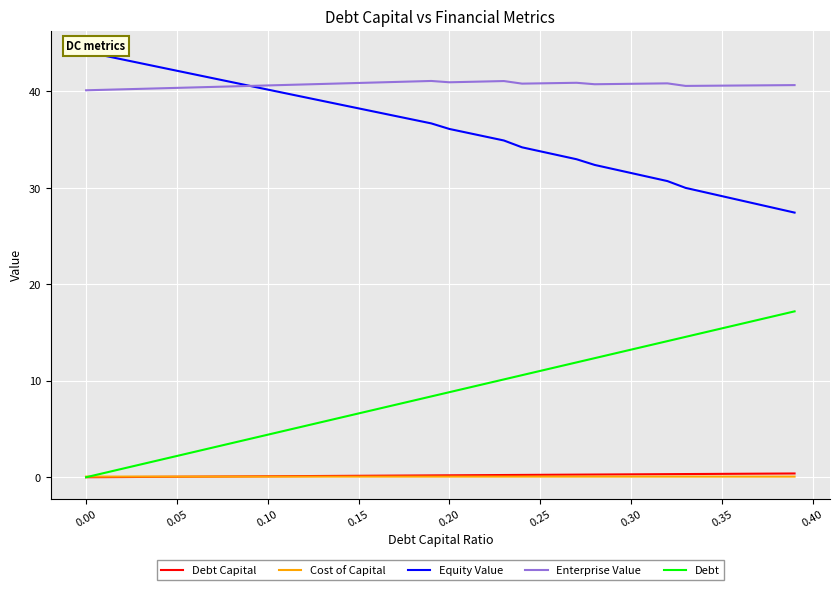

True or false: Cost of Capital and Equity Value intersect in this chart.

False